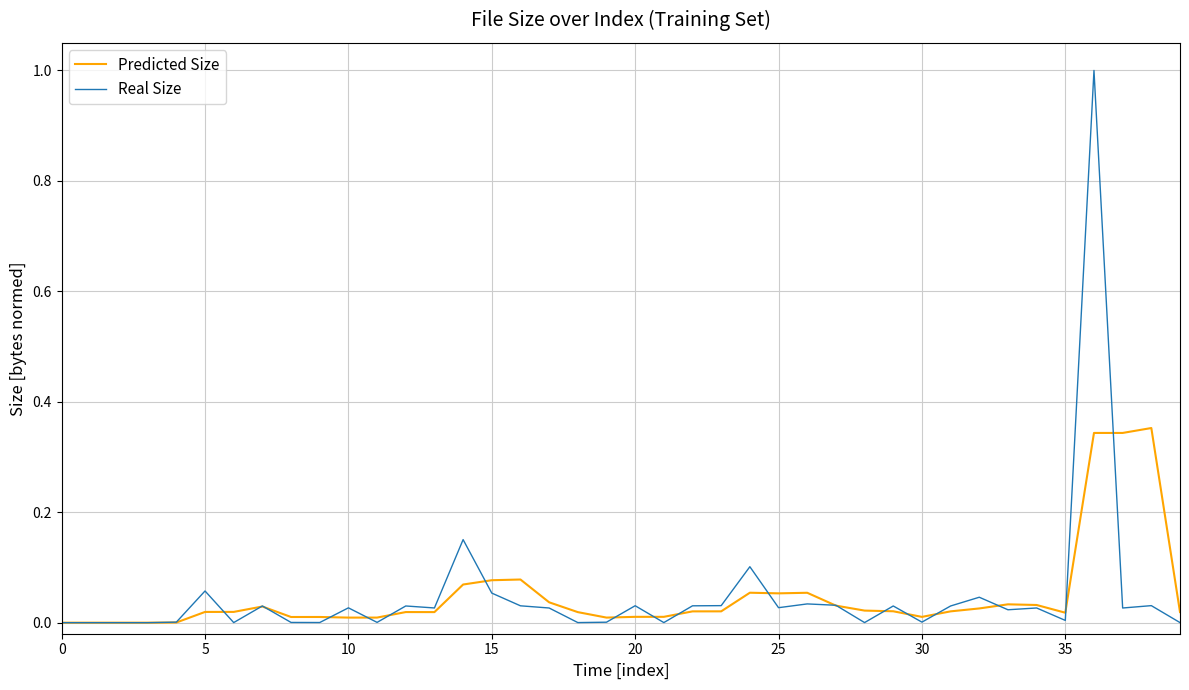

Which series has the widest spread of values?

Real Size